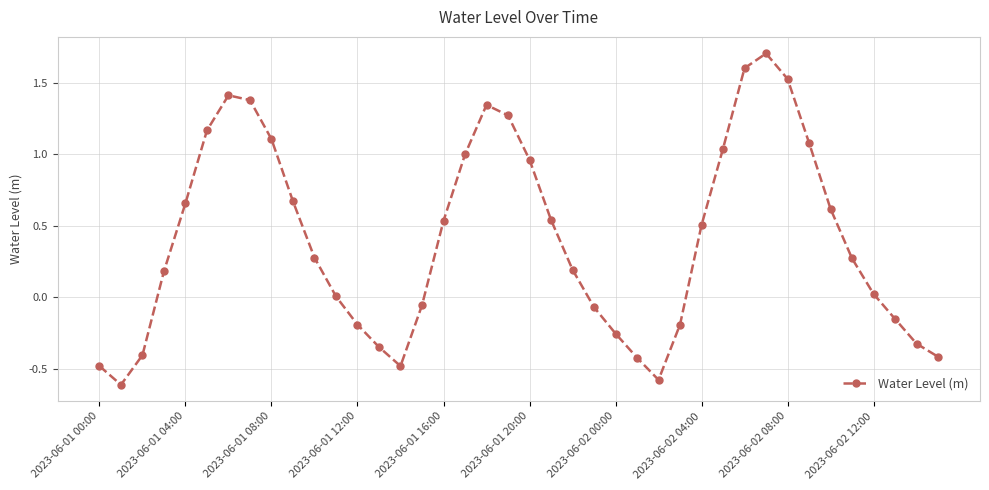

What is the greatest value displayed?

1.7